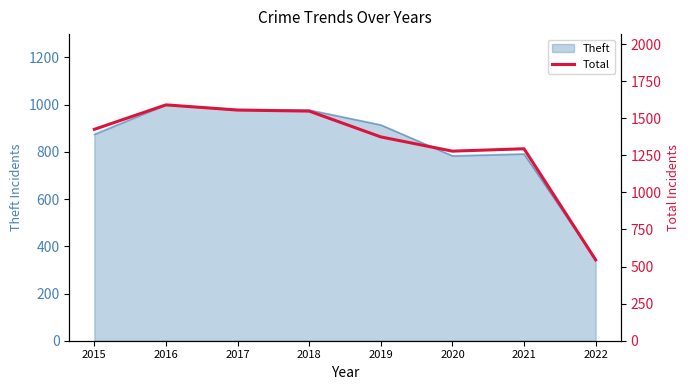

Where is the first local minimum?

2020